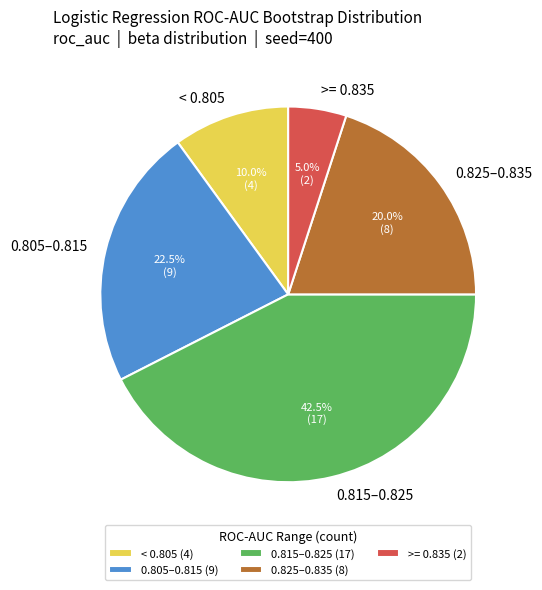

What portion of the pie excludes >= 0.835?

95.0%